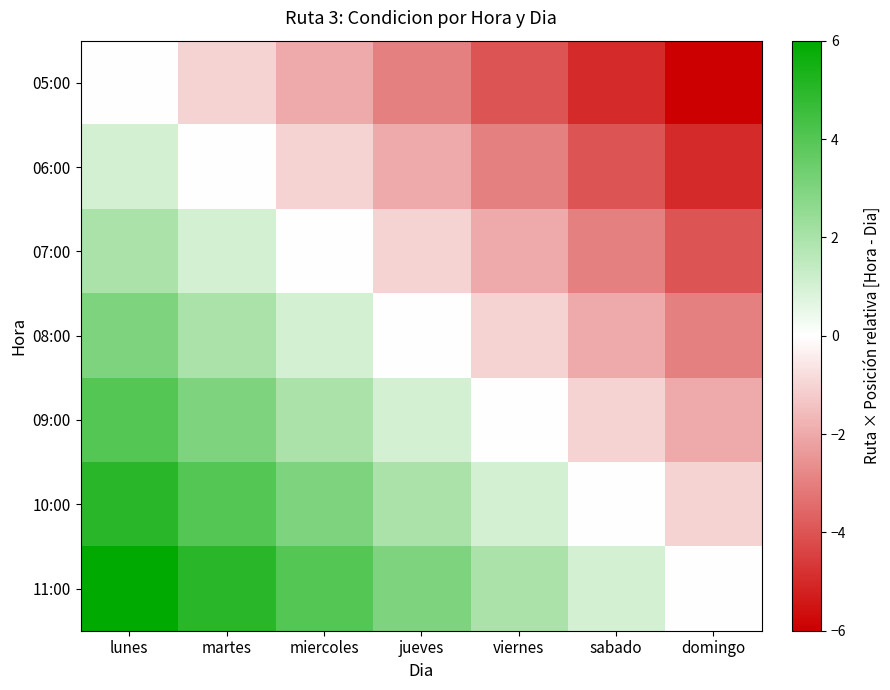

How many distinct data groups are displayed?

7